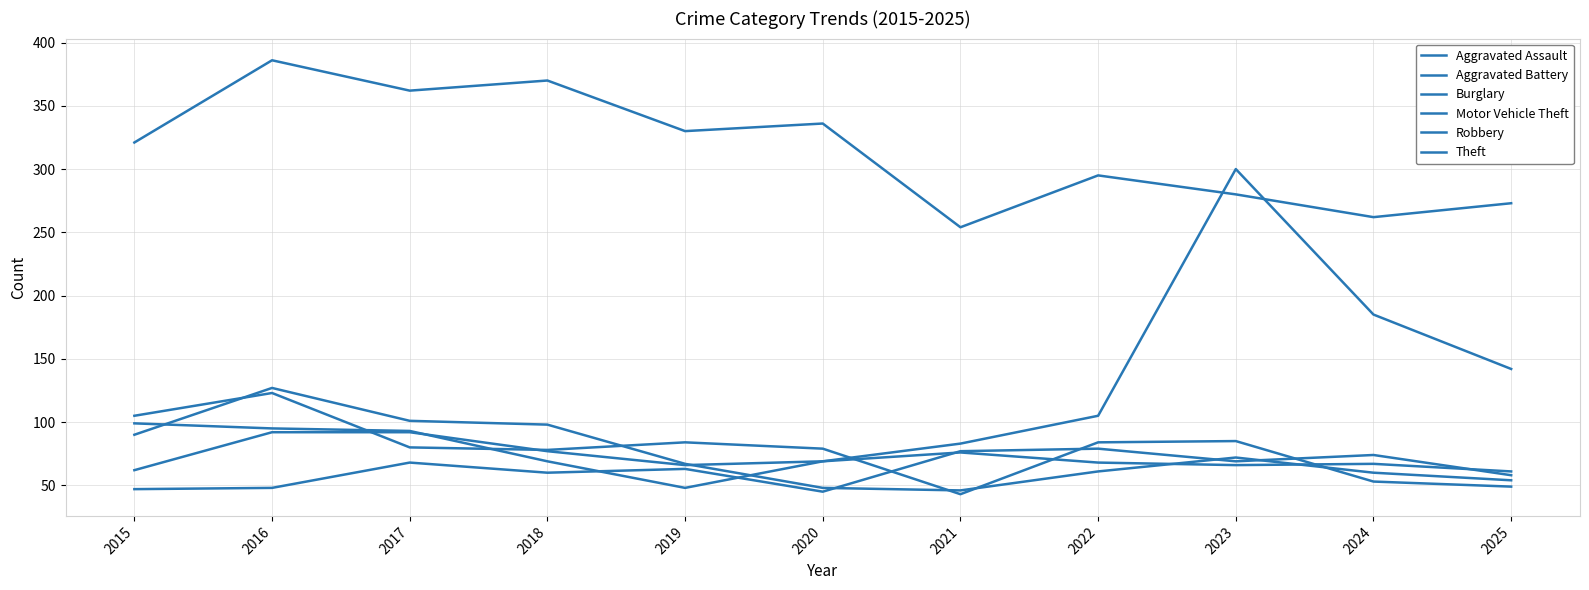

The value of Motor Vehicle Theft at 2016 is 139. True or false?

False